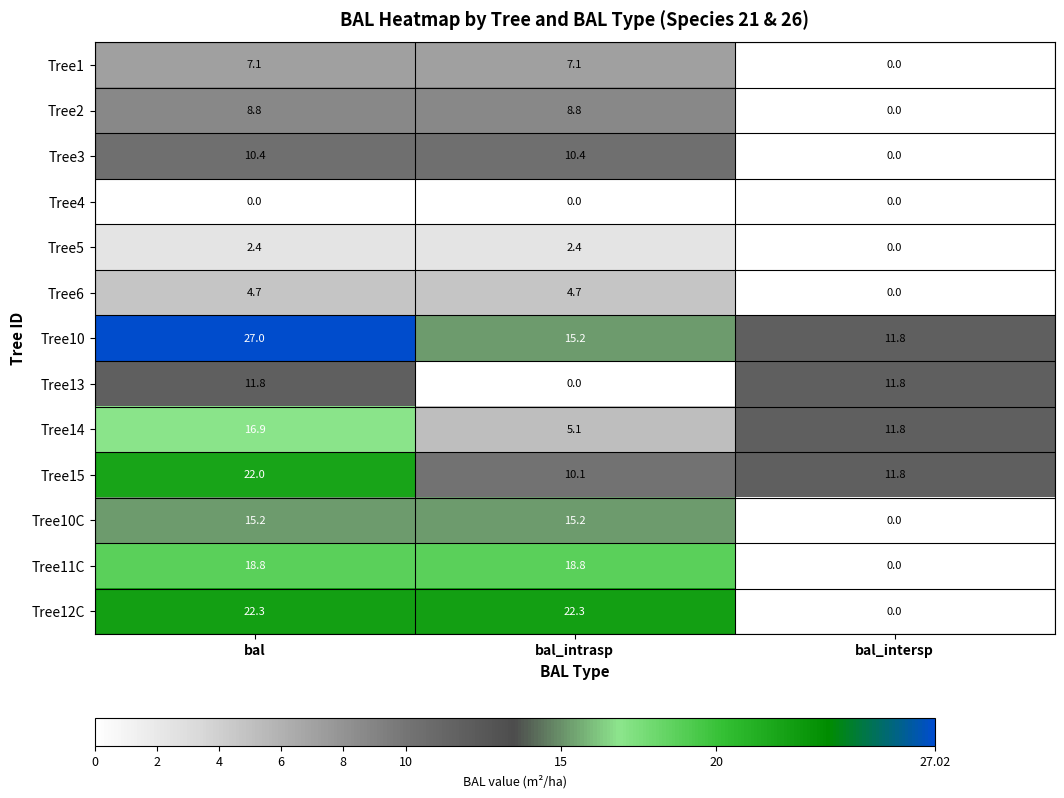

The value of Tree15 at bal is 33.2. True or false?

False